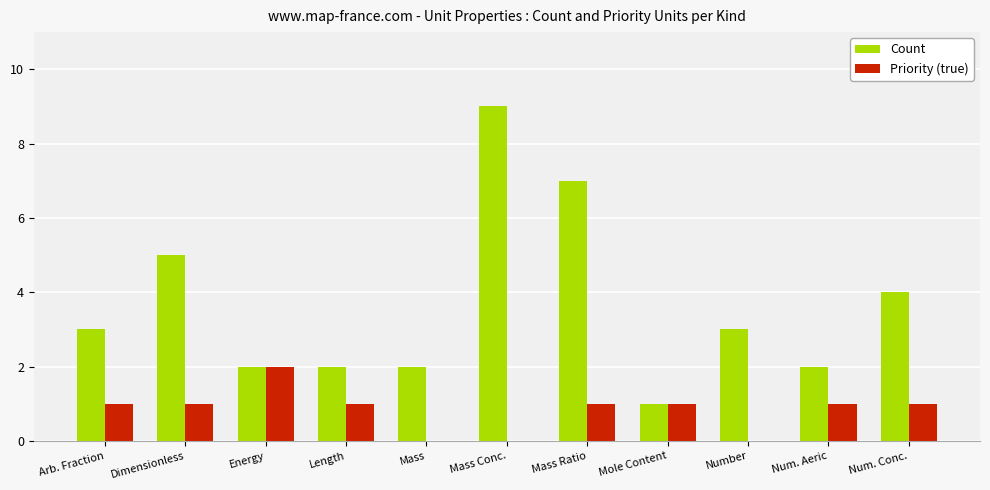

How many distinct data groups are displayed?

2